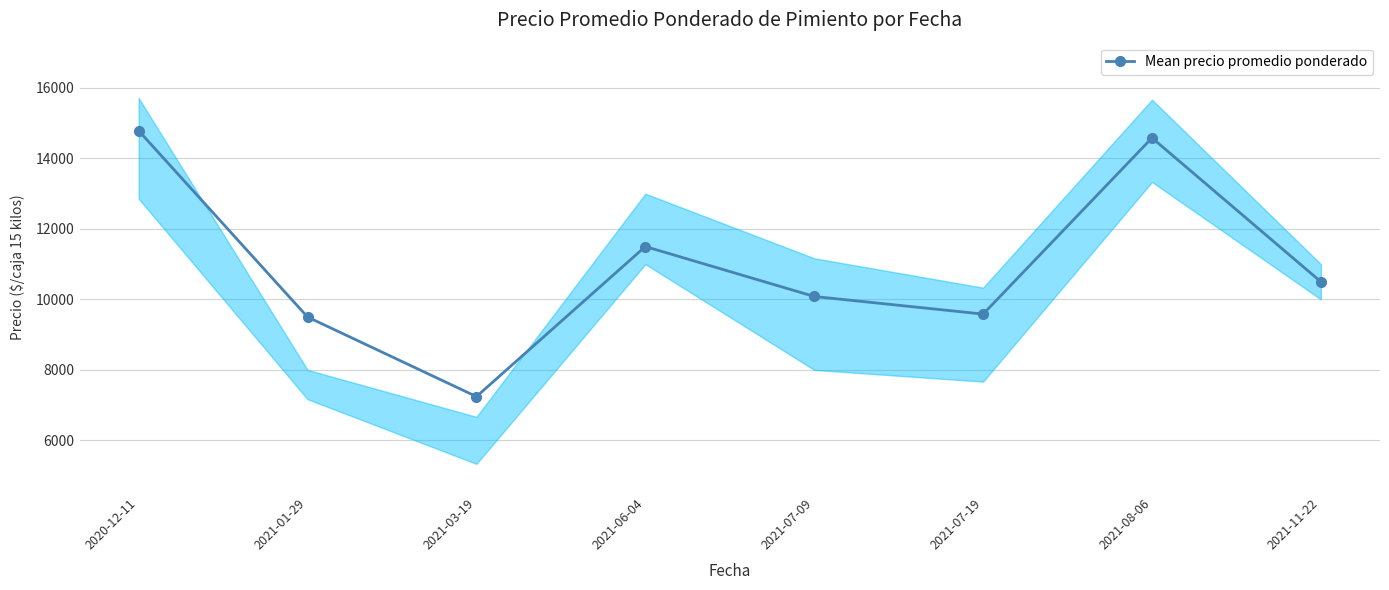

At which label is the value closest to 11014?

2021-06-04